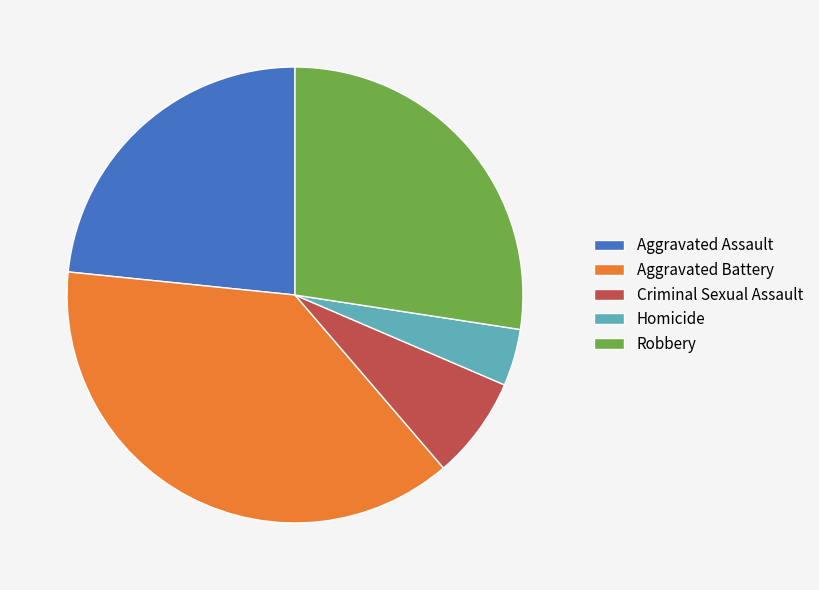

True or false: Robbery accounts for 42% of the total.

False